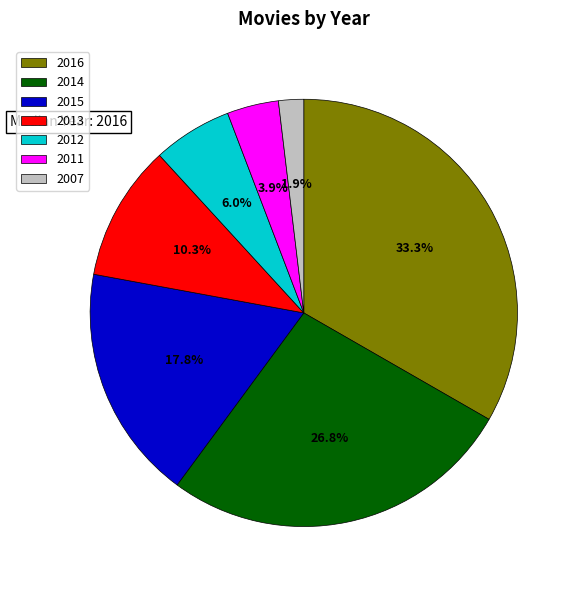

Rank the categories by value from highest to lowest.

2016, 2014, 2015, 2013, 2012, 2011, 2007